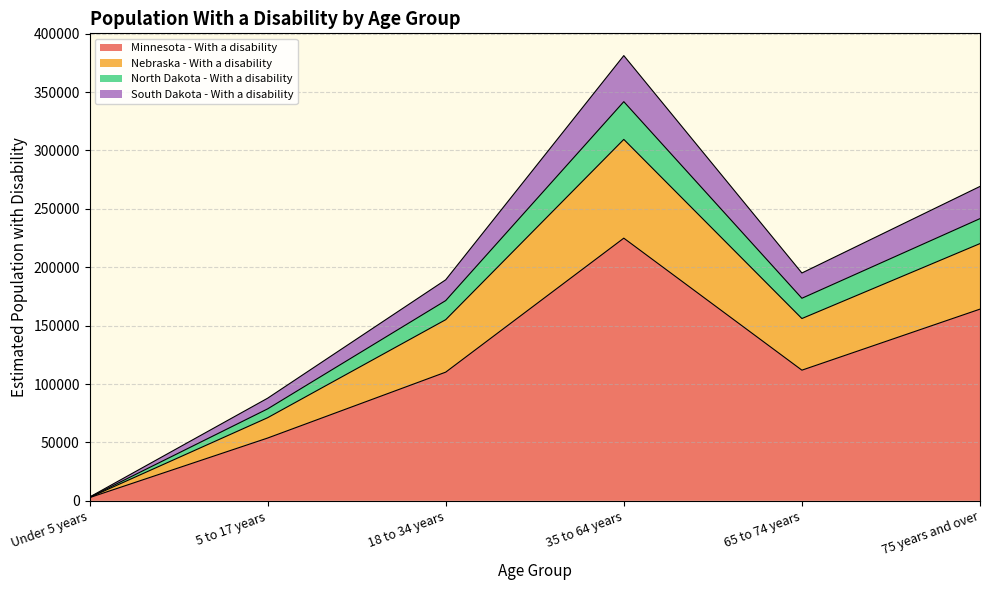

Between 65 to 74 years and 35 to 64 years, which is larger?

35 to 64 years